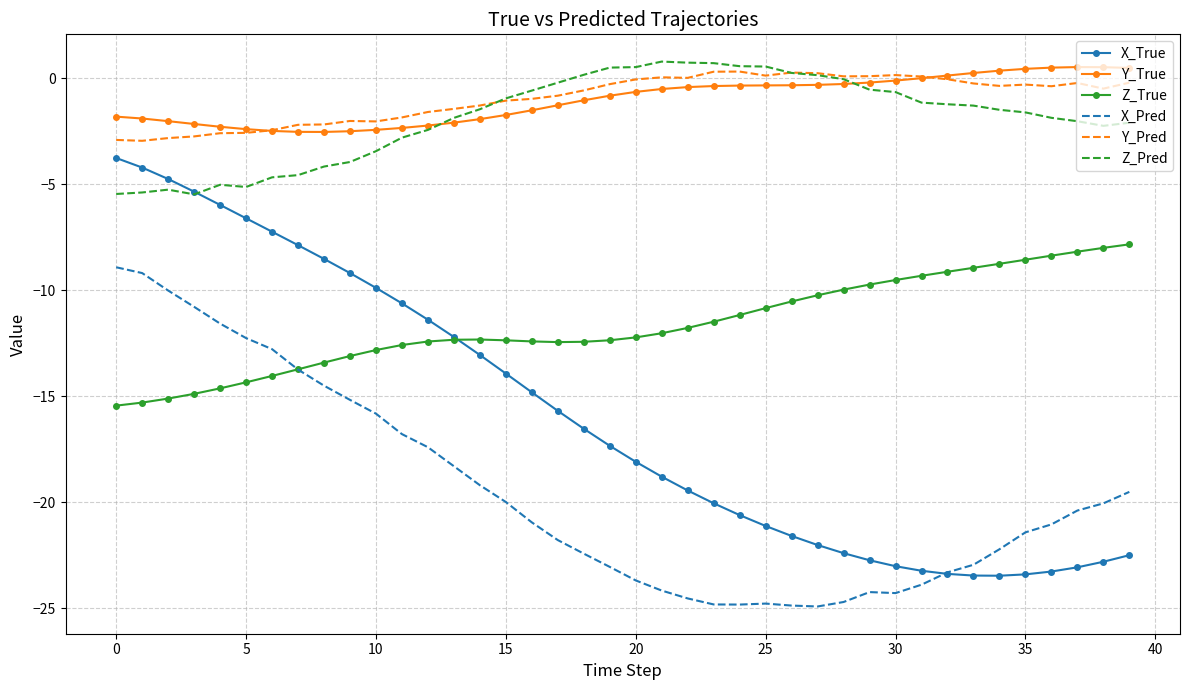

Which series has the largest range (max minus min)?

X_True